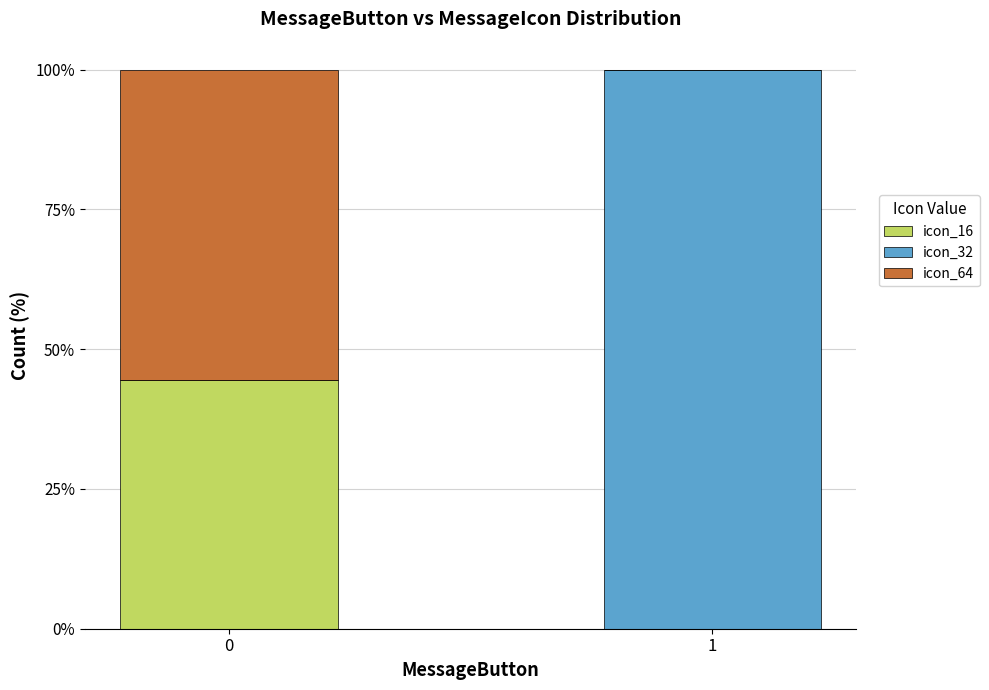

How many positive values does the icon_16 series have?

1